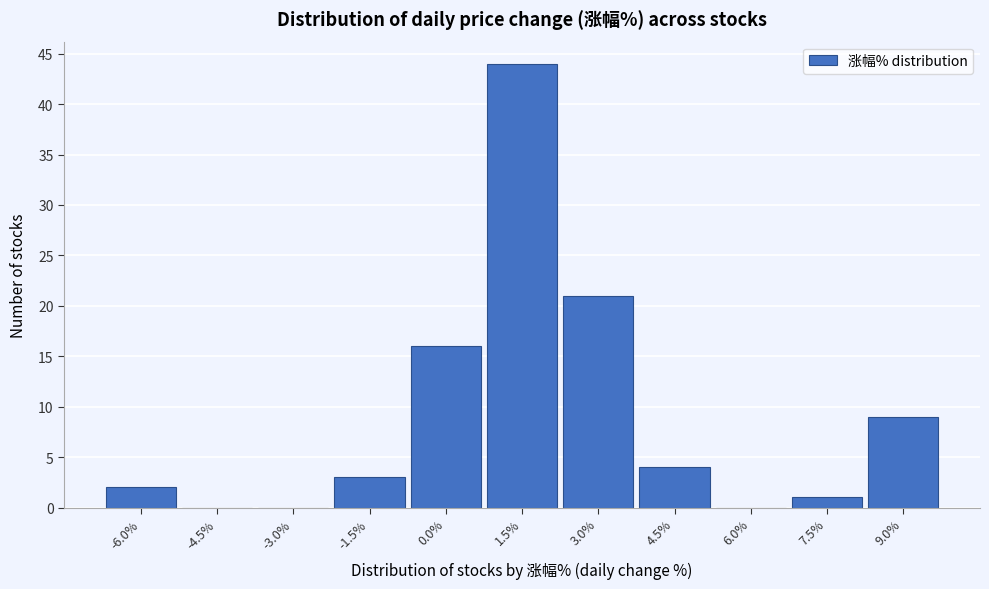

Reading left to right, transcribe all the data shown in this chart.

-6.0%=2	-4.5%=0	-3.0%=0	-1.5%=3	0.0%=16	1.5%=44	3.0%=21	4.5%=4	6.0%=0	7.5%=1	9.0%=9